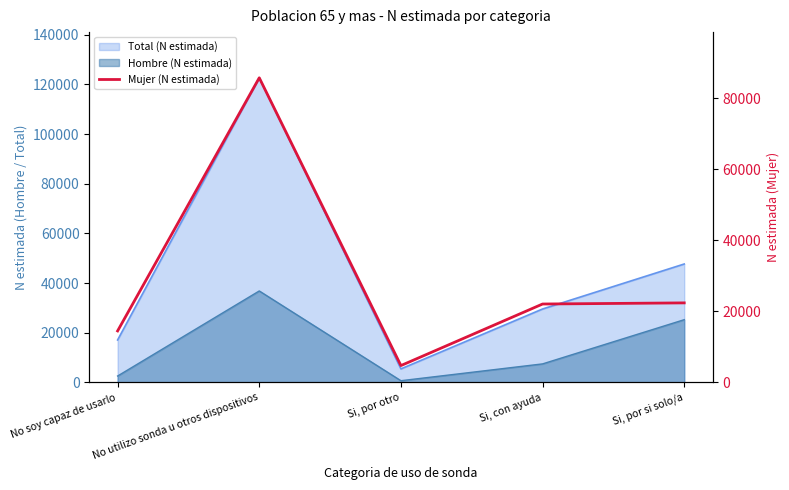

What is the maximum value shown in the chart?

85786